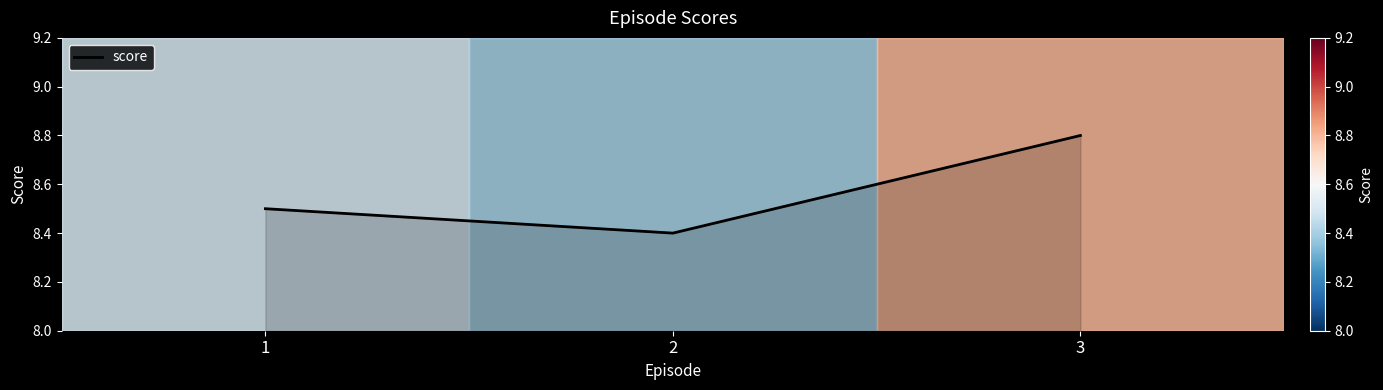

What is the ratio of the value at 2 to the value at 3?

1.0